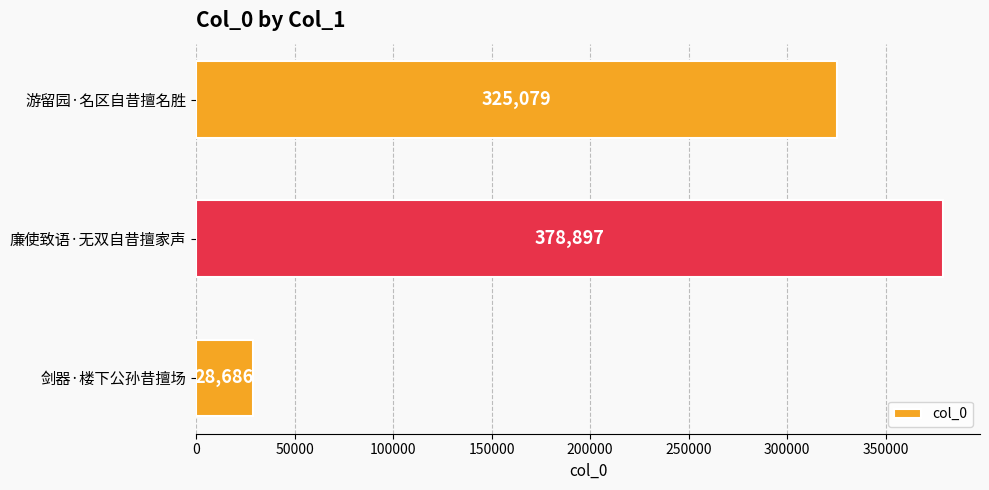

Does the chart contain stacked bars?

No